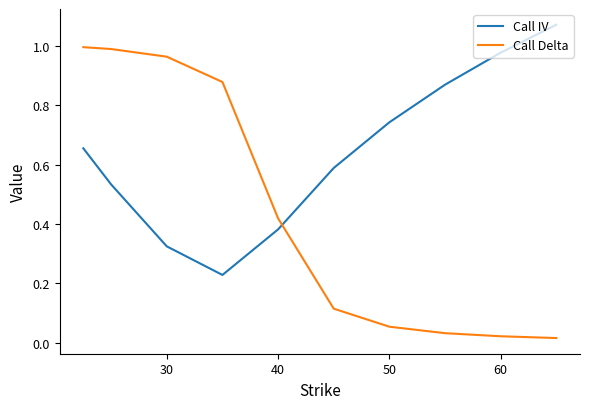

Which series has the largest total across all categories?

Call IV